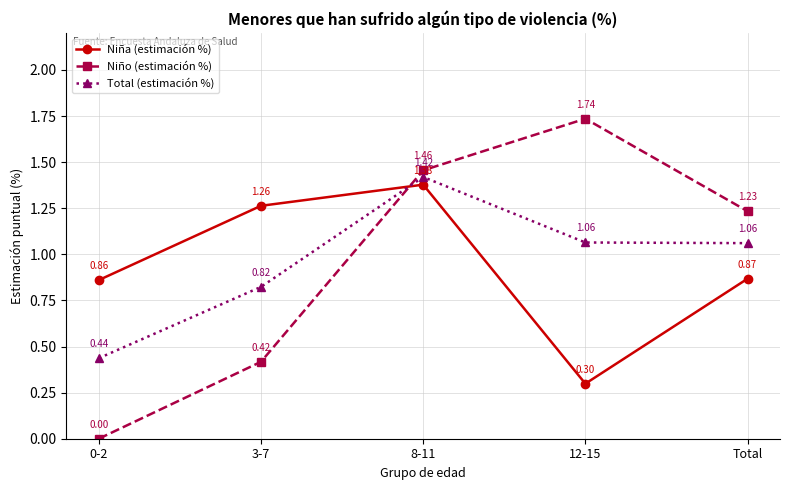

Is it true that Niña (estimación %) equals 2.5 at 8-11?

False